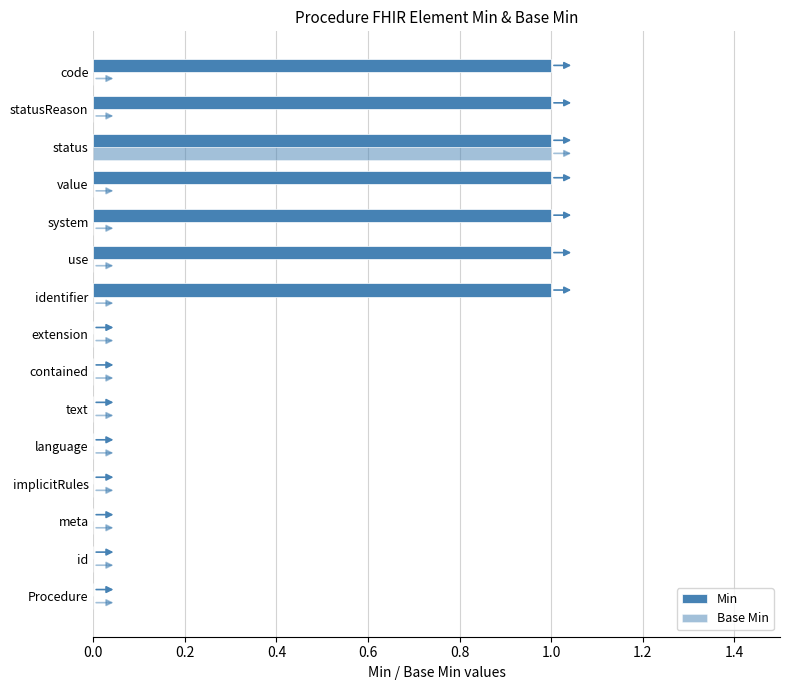

Count the number of data series in this chart.

2